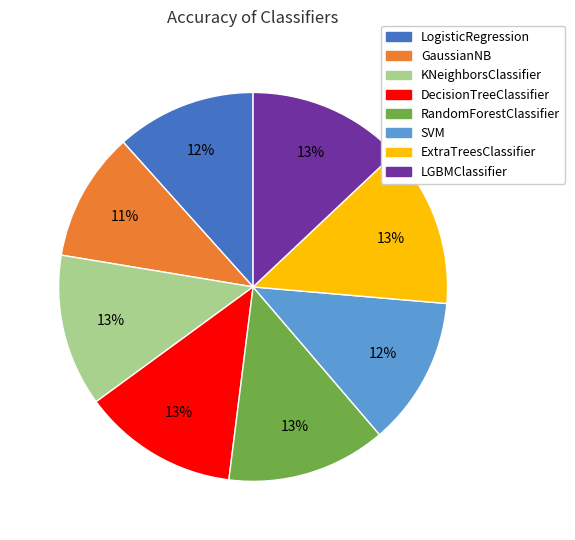

What is the smallest slice in the pie chart?

GaussianNB